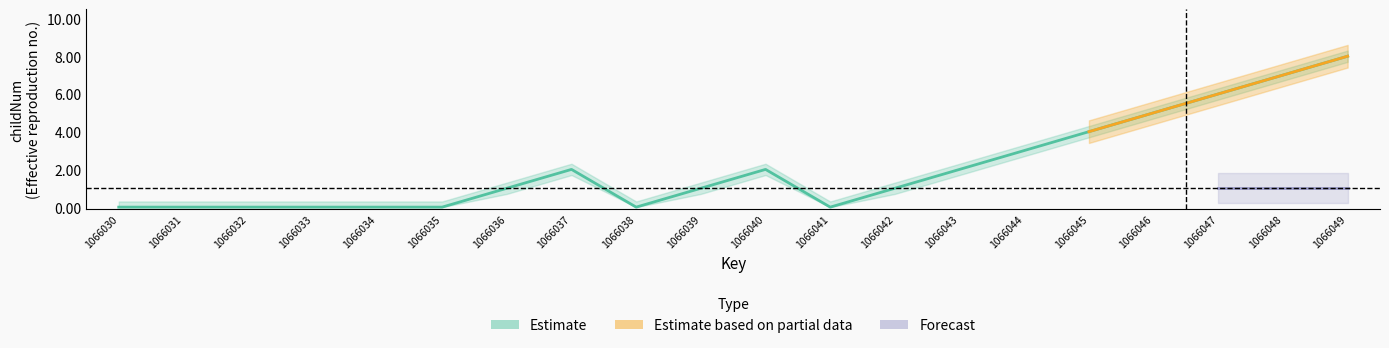

Is it true that the value at 1066036 is 1?

True